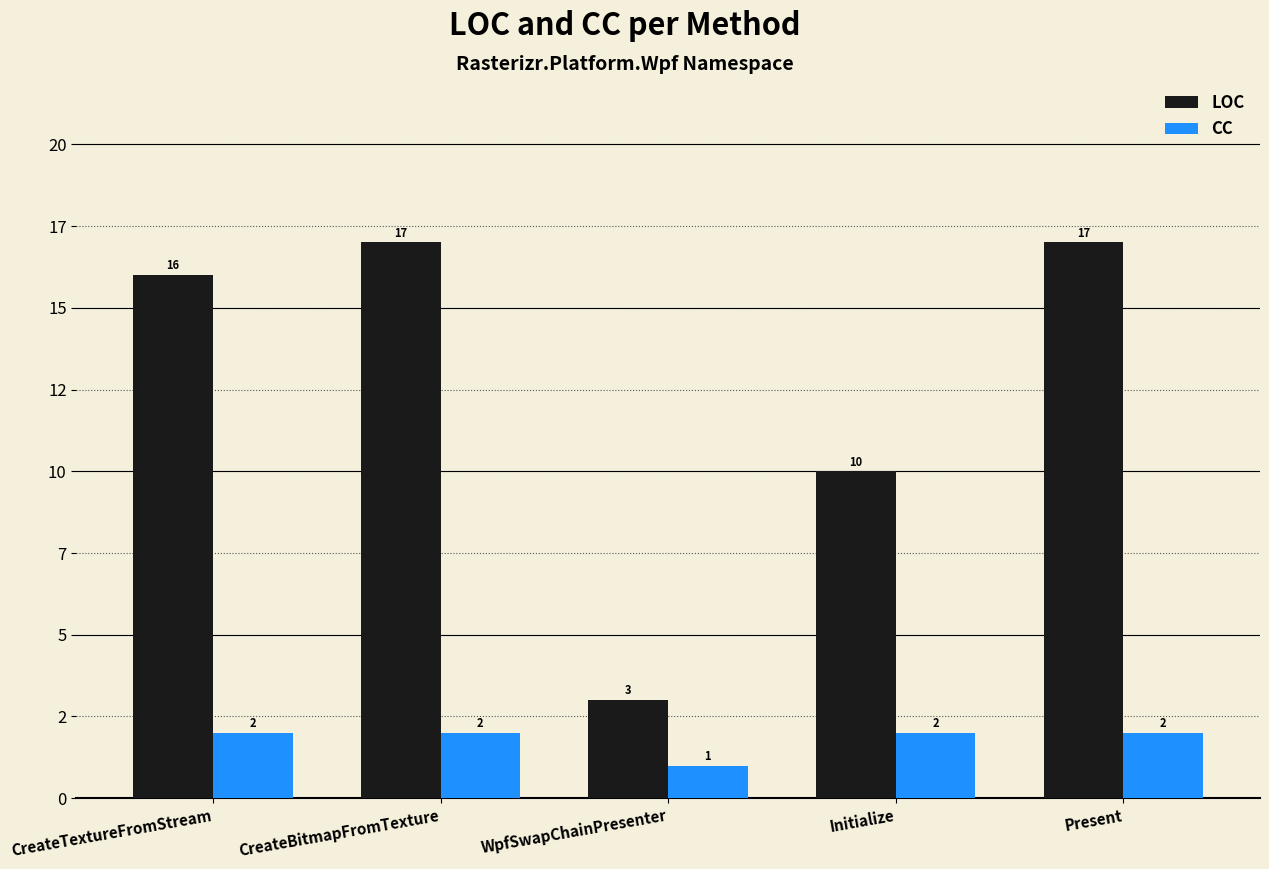

Reading right to left, extract all data points from this chart.

LOC: 17	10	3	17	16
CC: 2	2	1	2	2